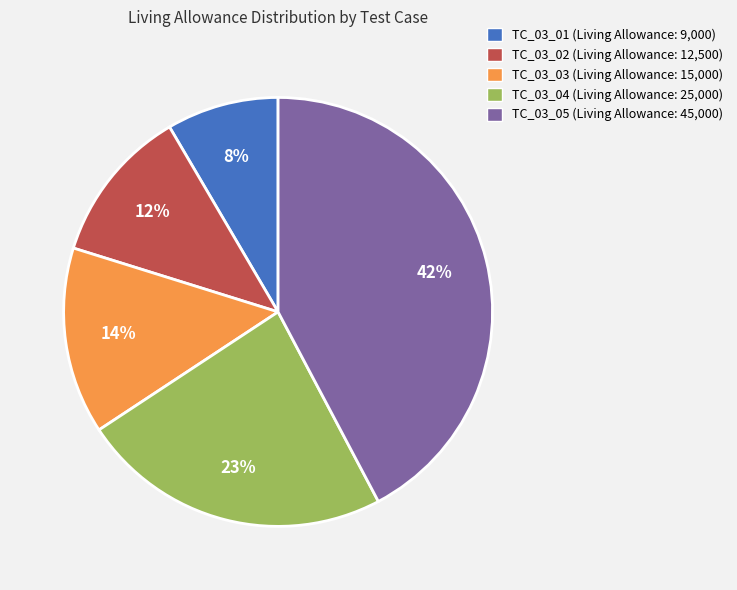

Approximately how many times larger is the value at TC_03_01 (Living Allowance: 9,000) compared to TC_03_03 (Living Allowance: 15,000)?

0.6